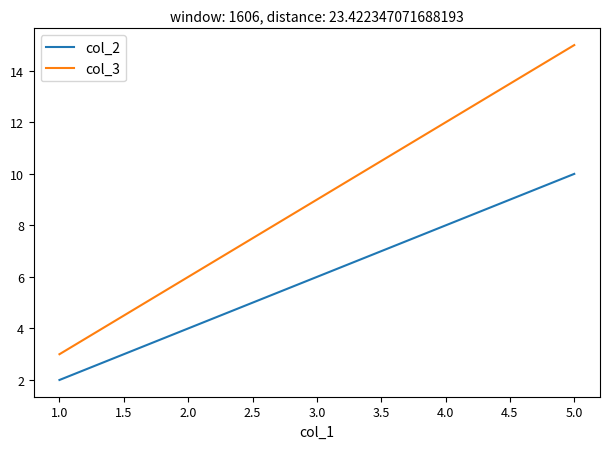

How many col_3 values are between 6 and 12?

3